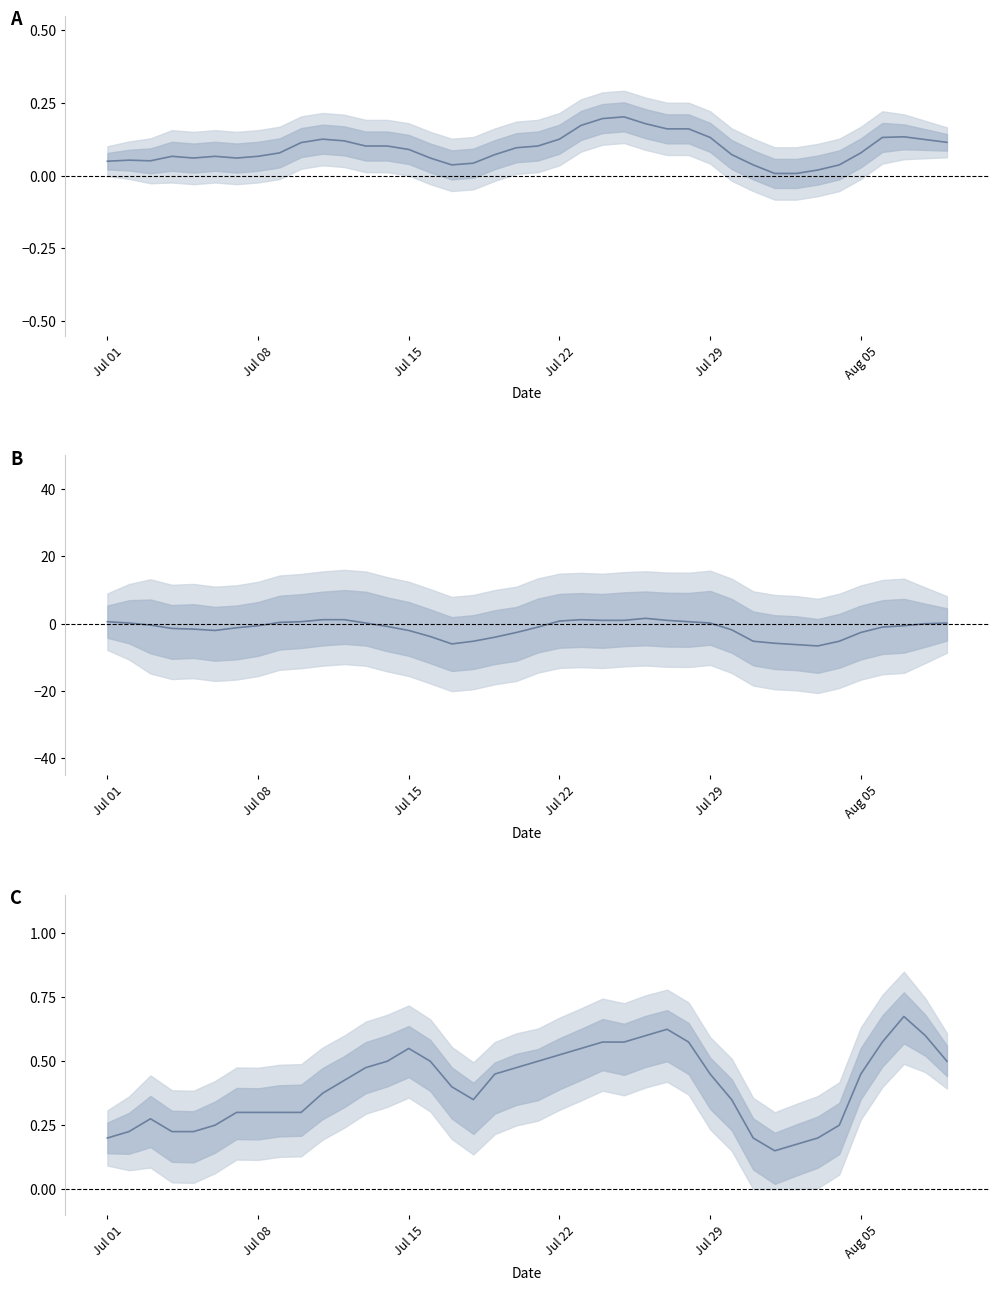

How many distinct data groups are displayed?

3